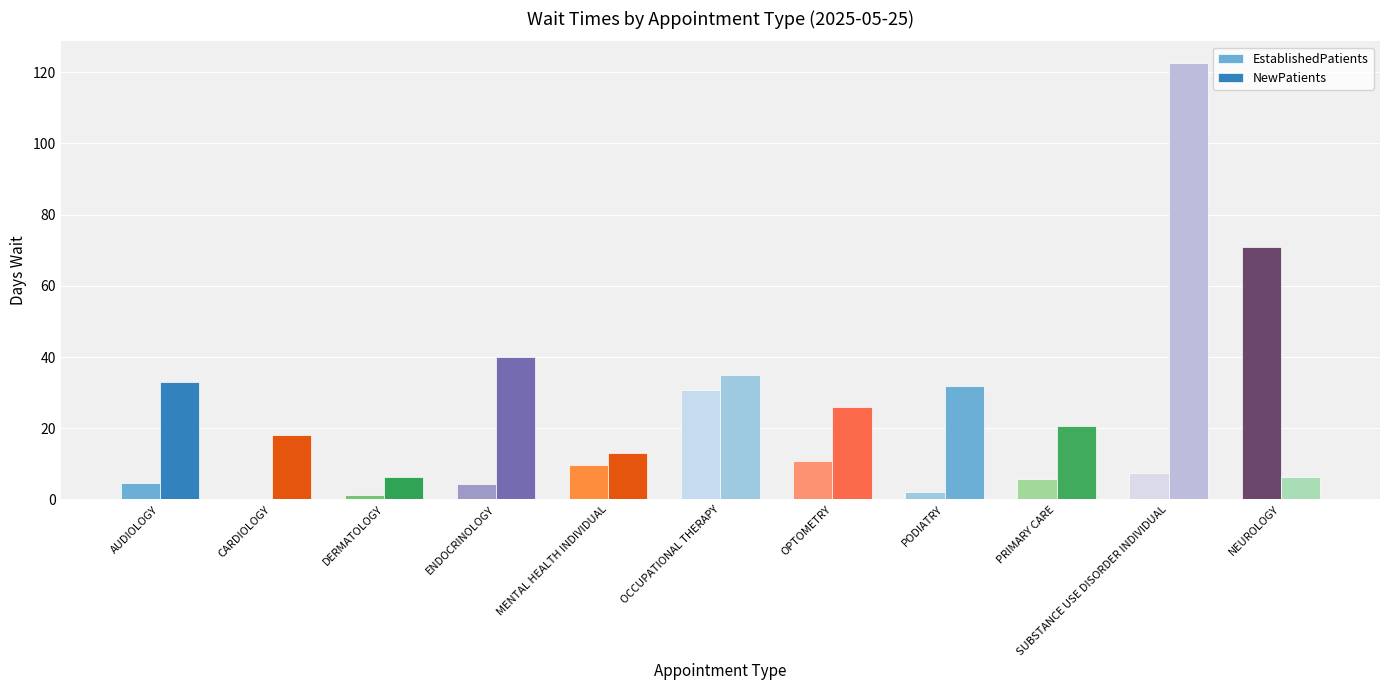

How many groups of bars are there?

11